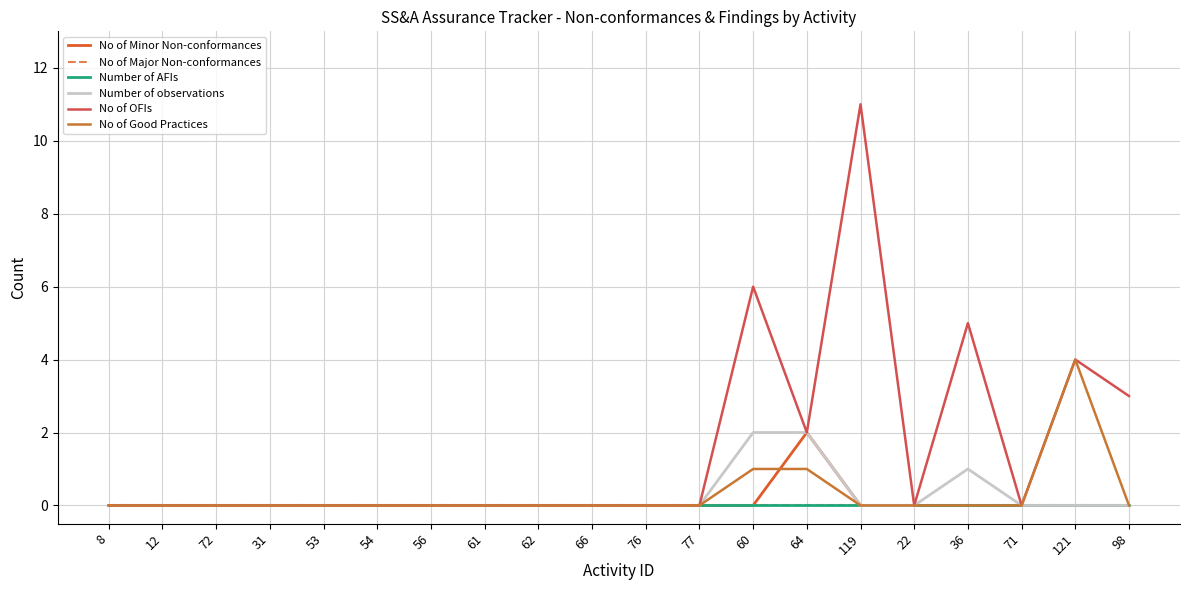

Rank the series at 36 from lowest to highest value.

No of Minor Non-conformances, No of Major Non-conformances, Number of AFIs, No of Good Practices, Number of observations, No of OFIs